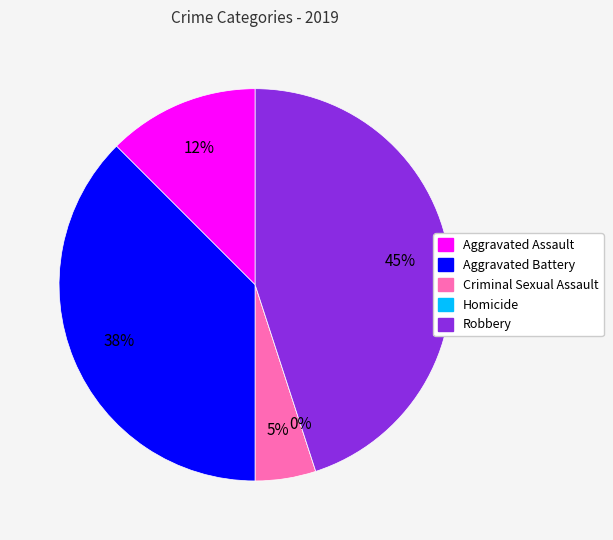

Is it true that Criminal Sexual Assault is 5% of the pie?

True